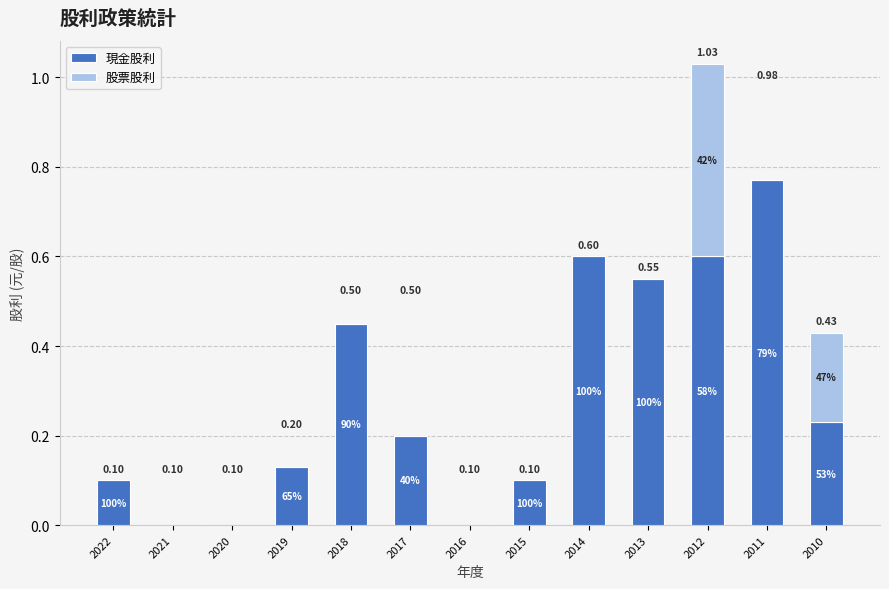

At which label is 現金股利 closest to 0?

2021